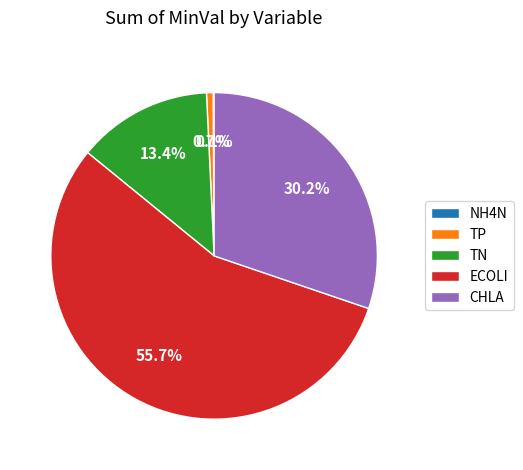

What portion of the pie excludes CHLA?

69.8%